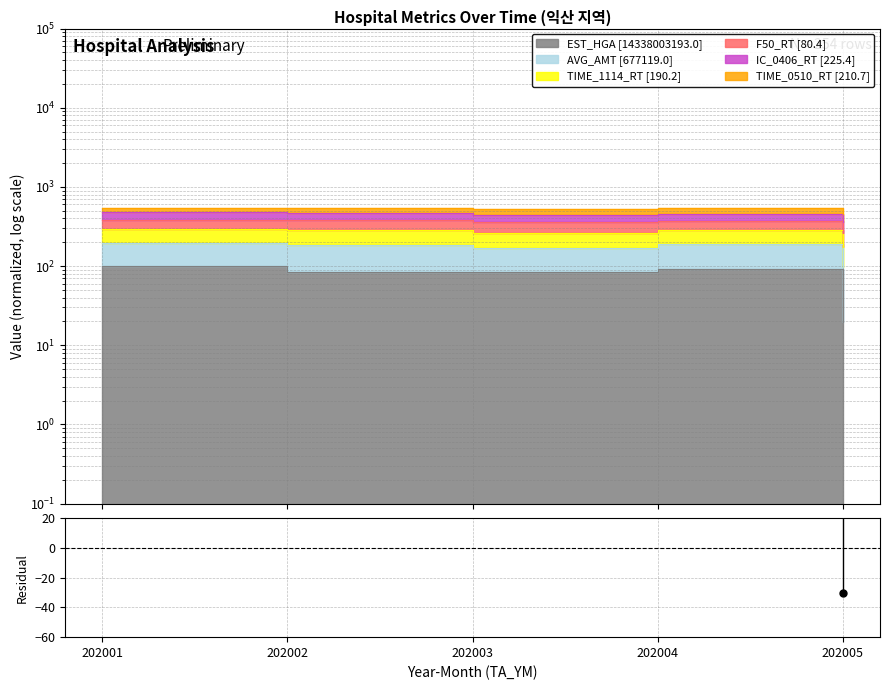

What value does the data have at 202004?

41.5